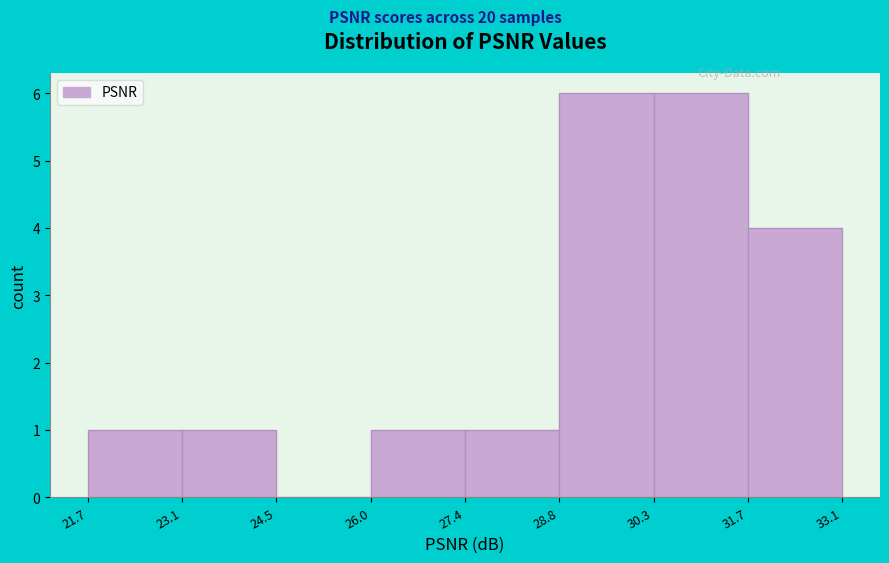

Reading left to right, transcribe this chart: for each bar, give the range it covers on the x-axis and its height. The values are not printed on the chart, so give them approximately, as read against the axis.

21.7 to 23.1: 1
23.1 to 24.5: 1
24.5 to 26.0: 0
26.0 to 27.4: 1
27.4 to 28.8: 1
28.8 to 30.3: 6
30.3 to 31.7: 6
31.7 to 33.1: 4